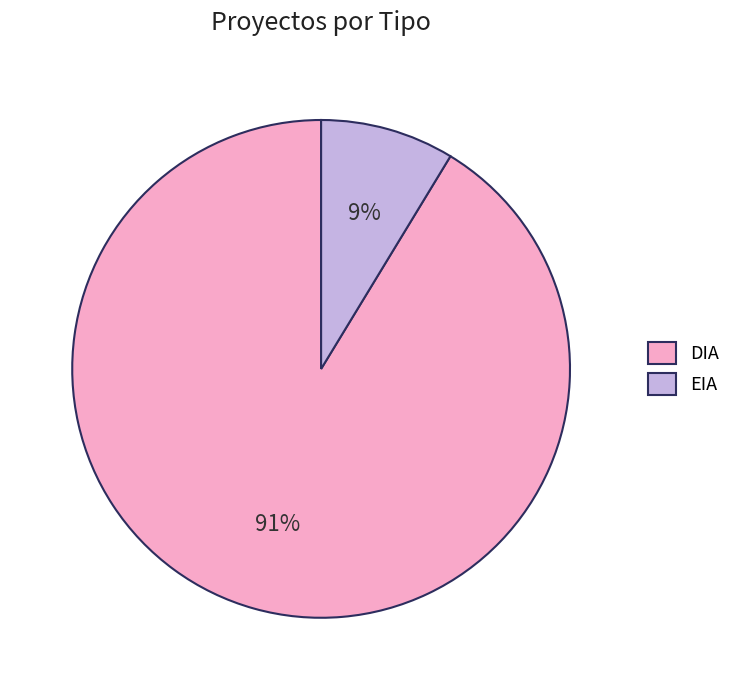

How many segments does this pie chart have?

2